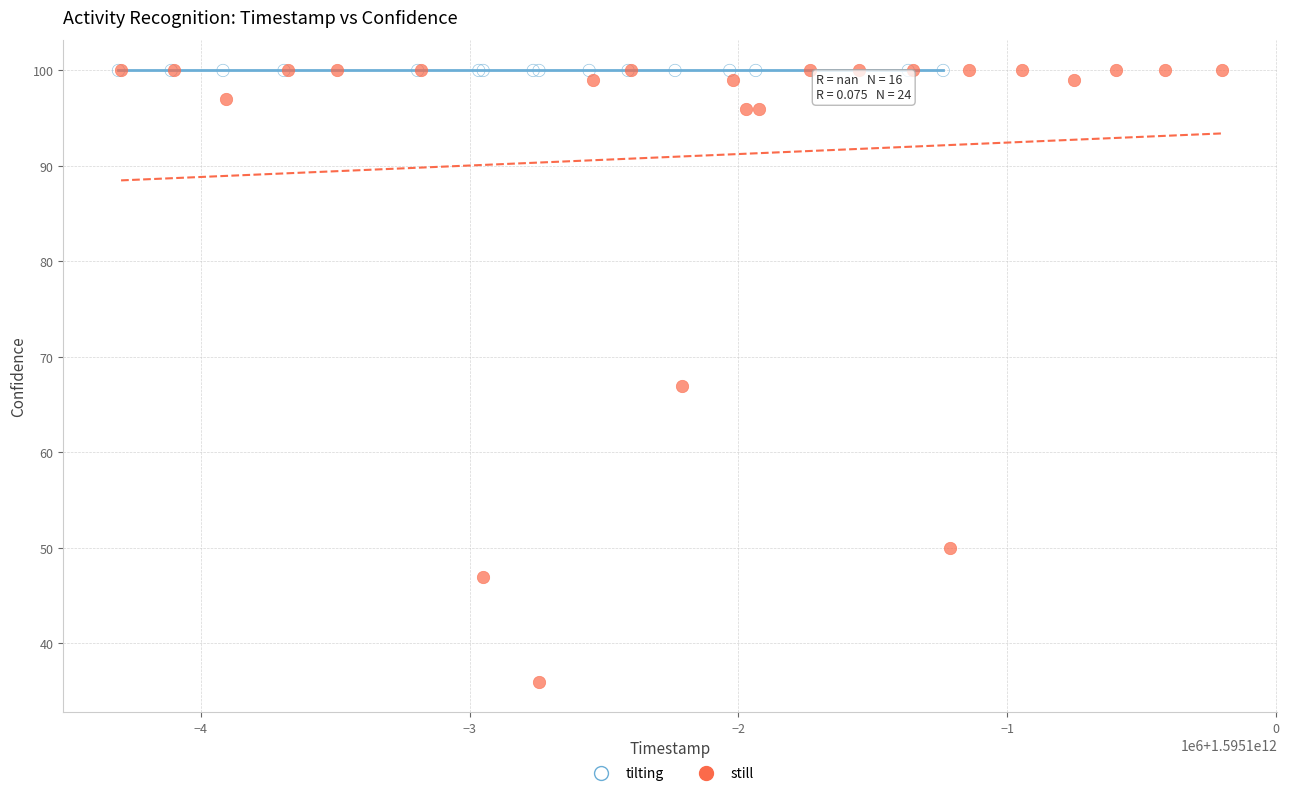

Which series contains the lowest Y value?

still